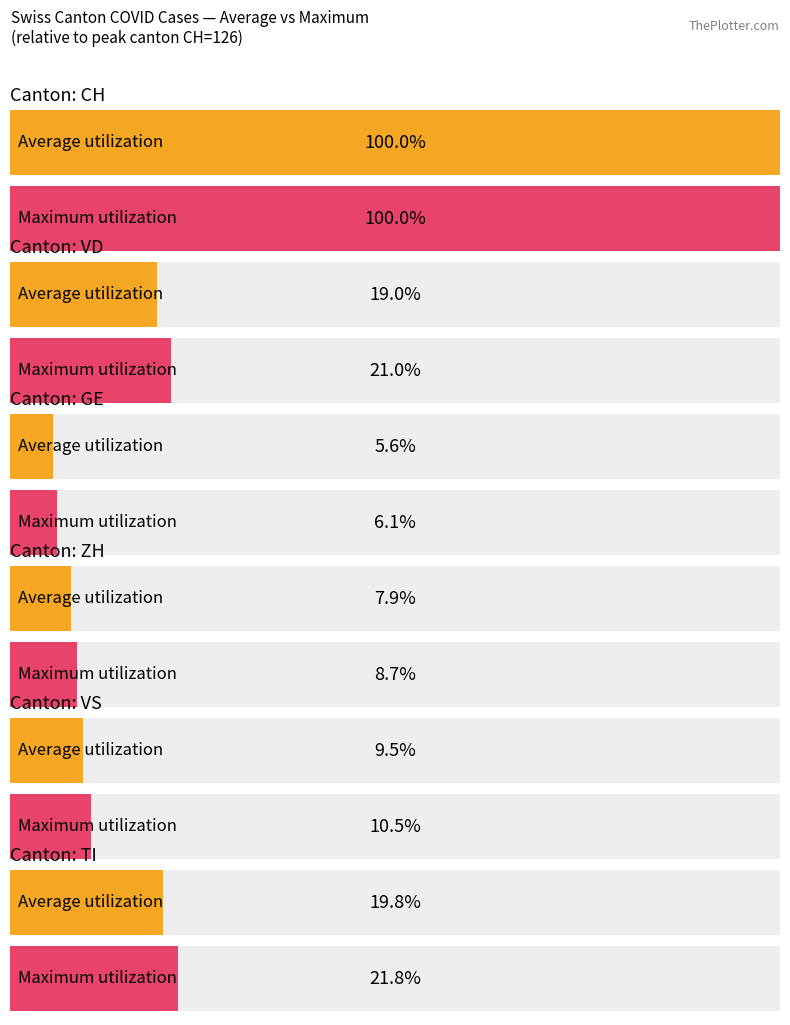

What is the label of the 1st bar from the right?

VD